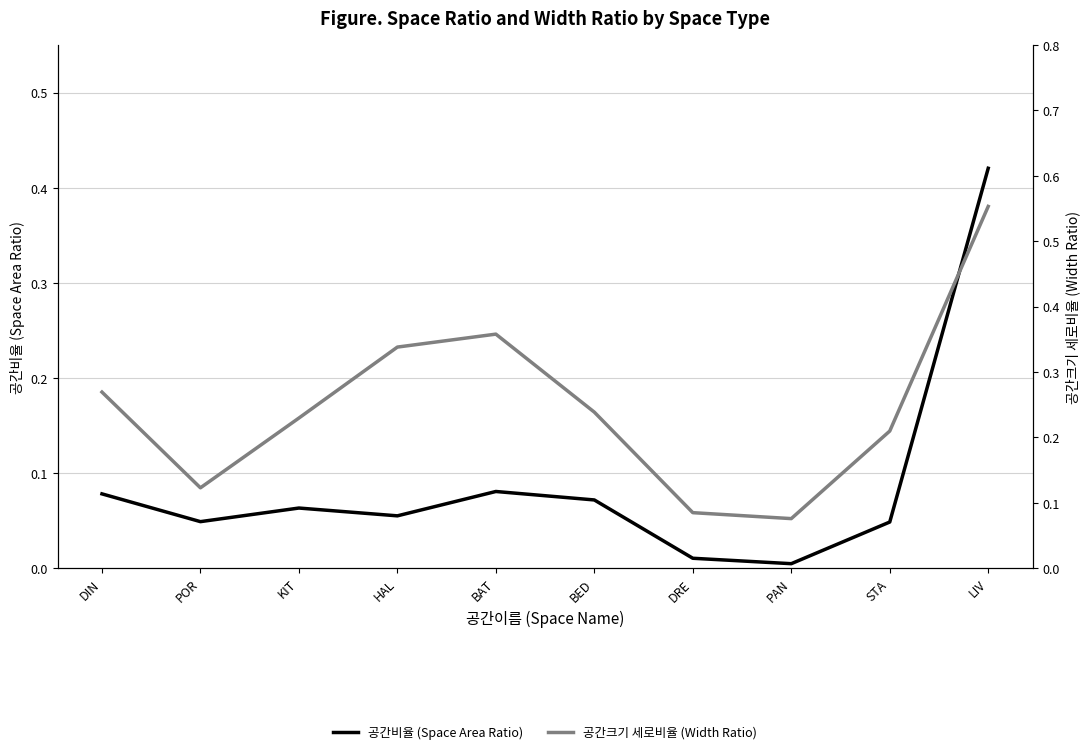

Count the number of data series in this chart.

2